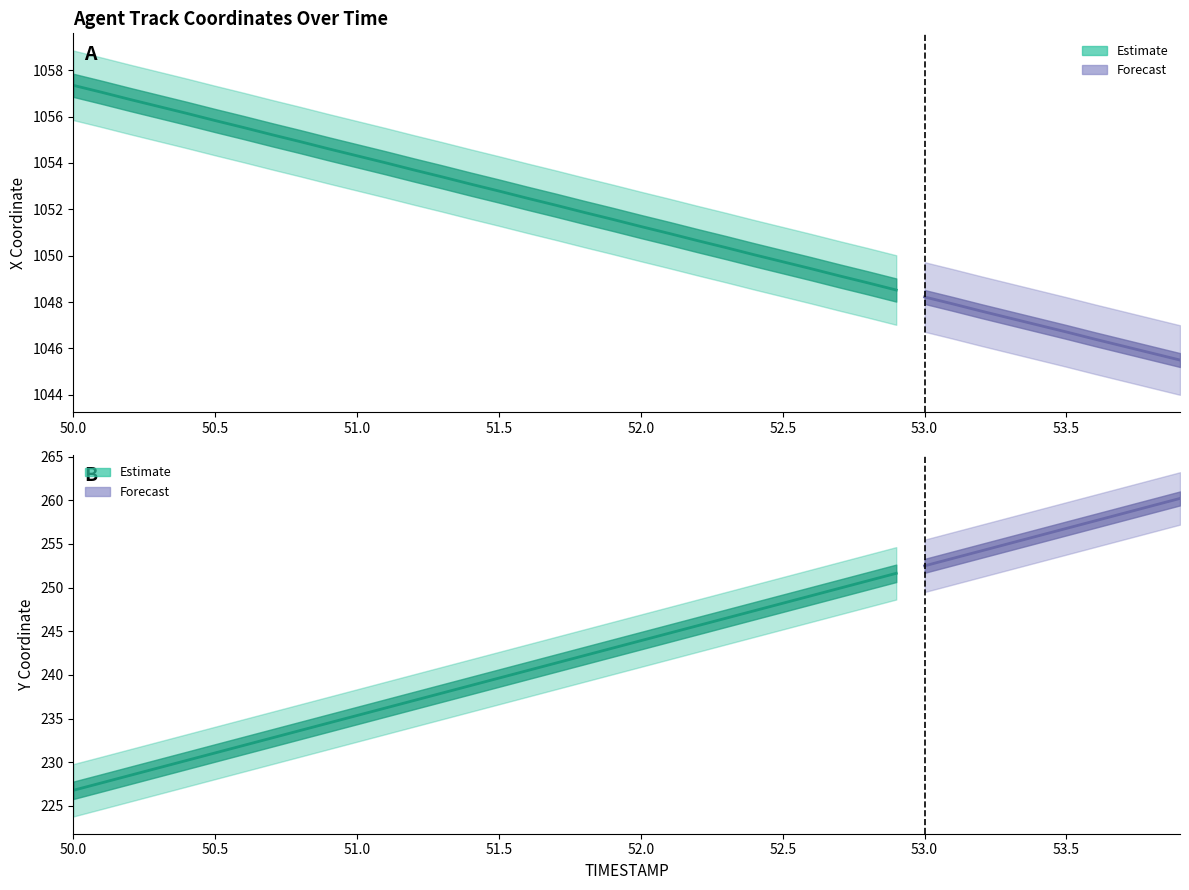

True or false: X and Y intersect in this chart.

False